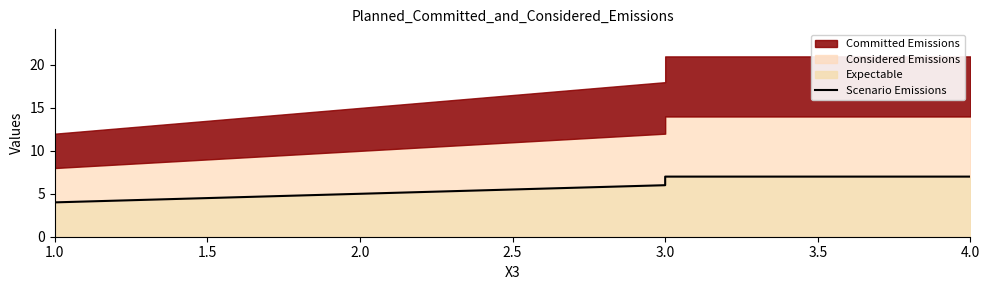

Count the number of categories in the chart.

8